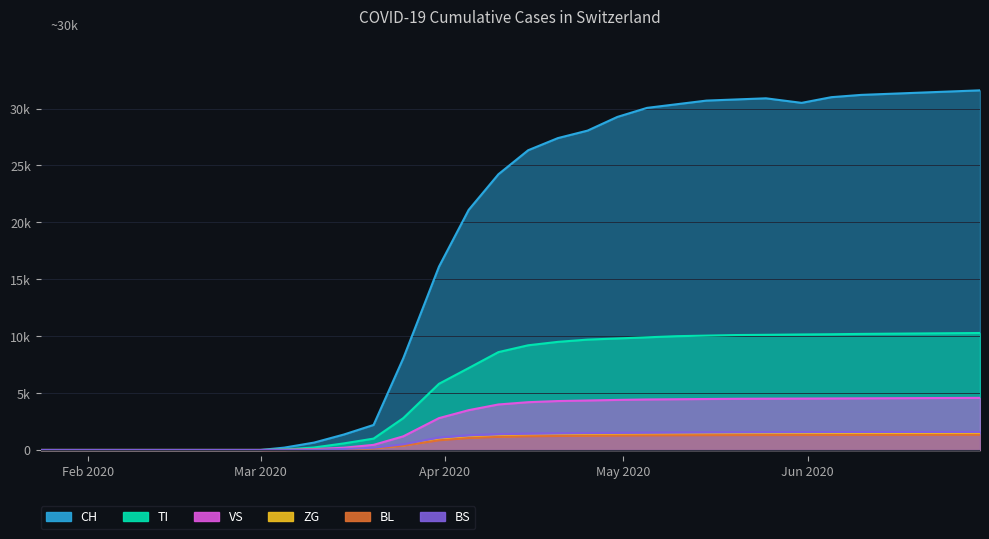

True or false: VS and BS cross at least once.

False